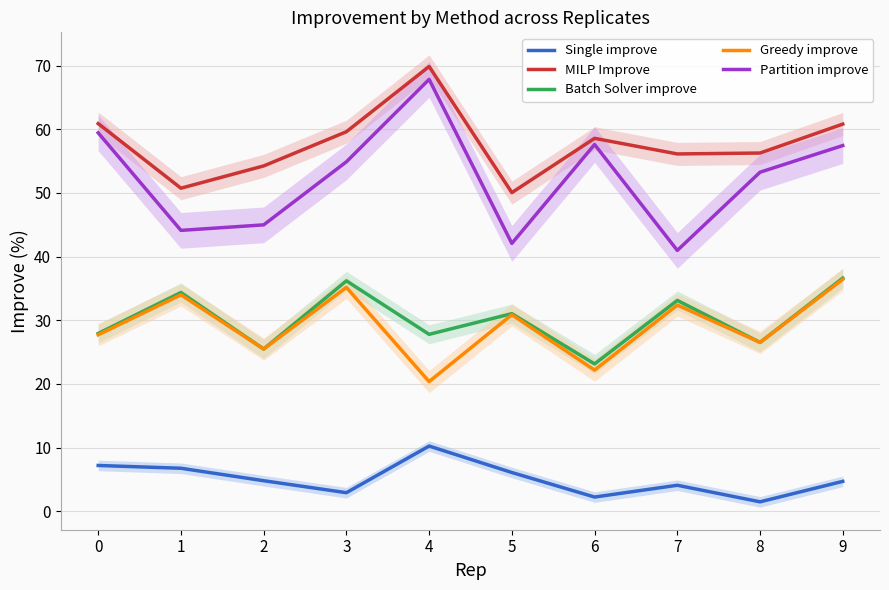

True or false: Batch Solver improve and Greedy improve cross at least once.

False